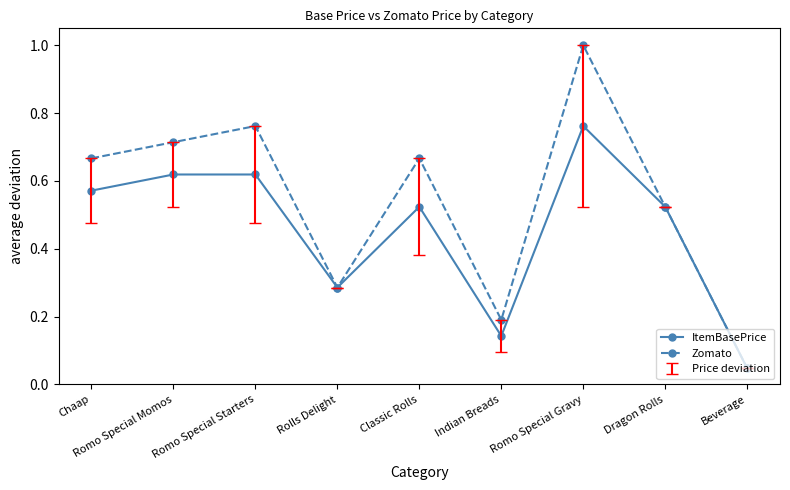

How many lines are shown in the chart?

2